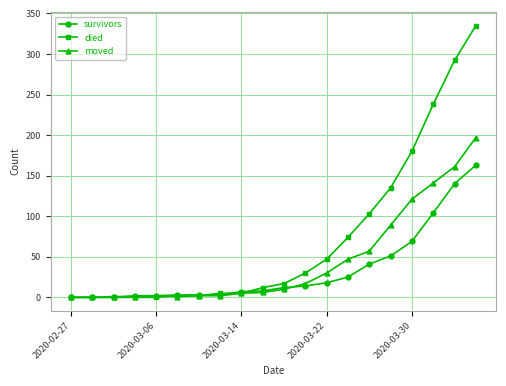

How many distinct data groups are displayed?

3